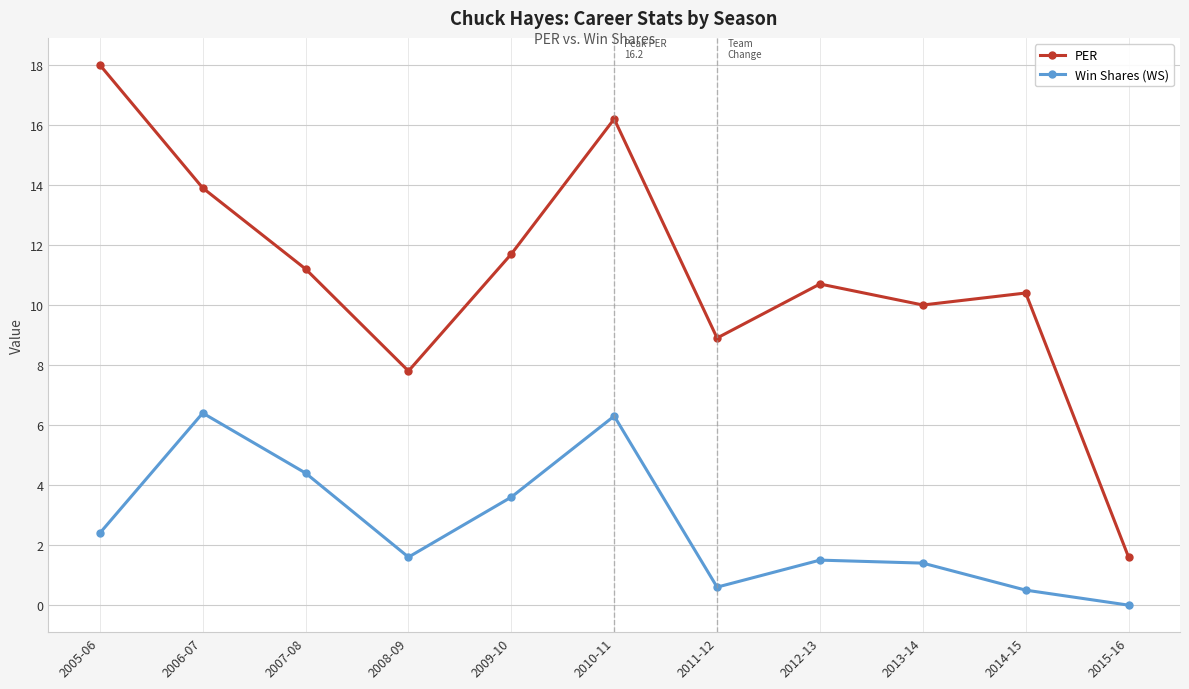

True or false: Win Shares (WS) has a value of 10.4 at 2010-11.

False